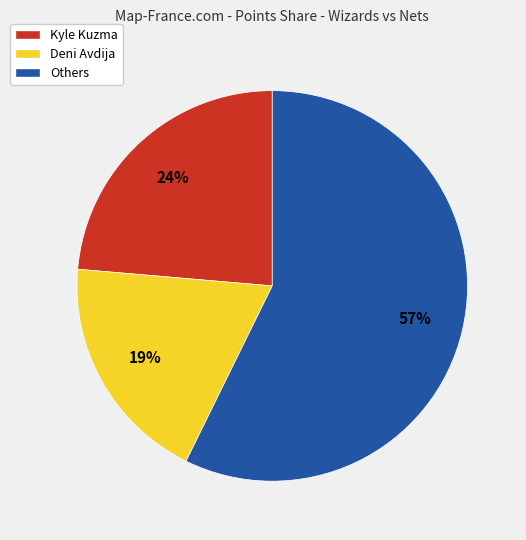

To the nearest percent, what portion does Kyle Kuzma represent?

24%